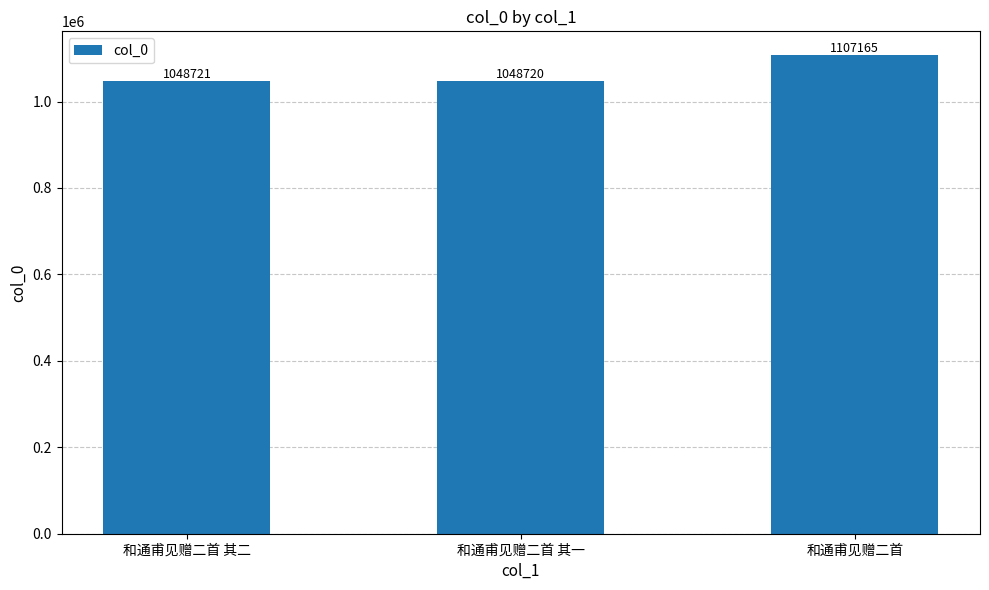

At which label is the value closest to 1077942?

和通甫见赠二首 其二